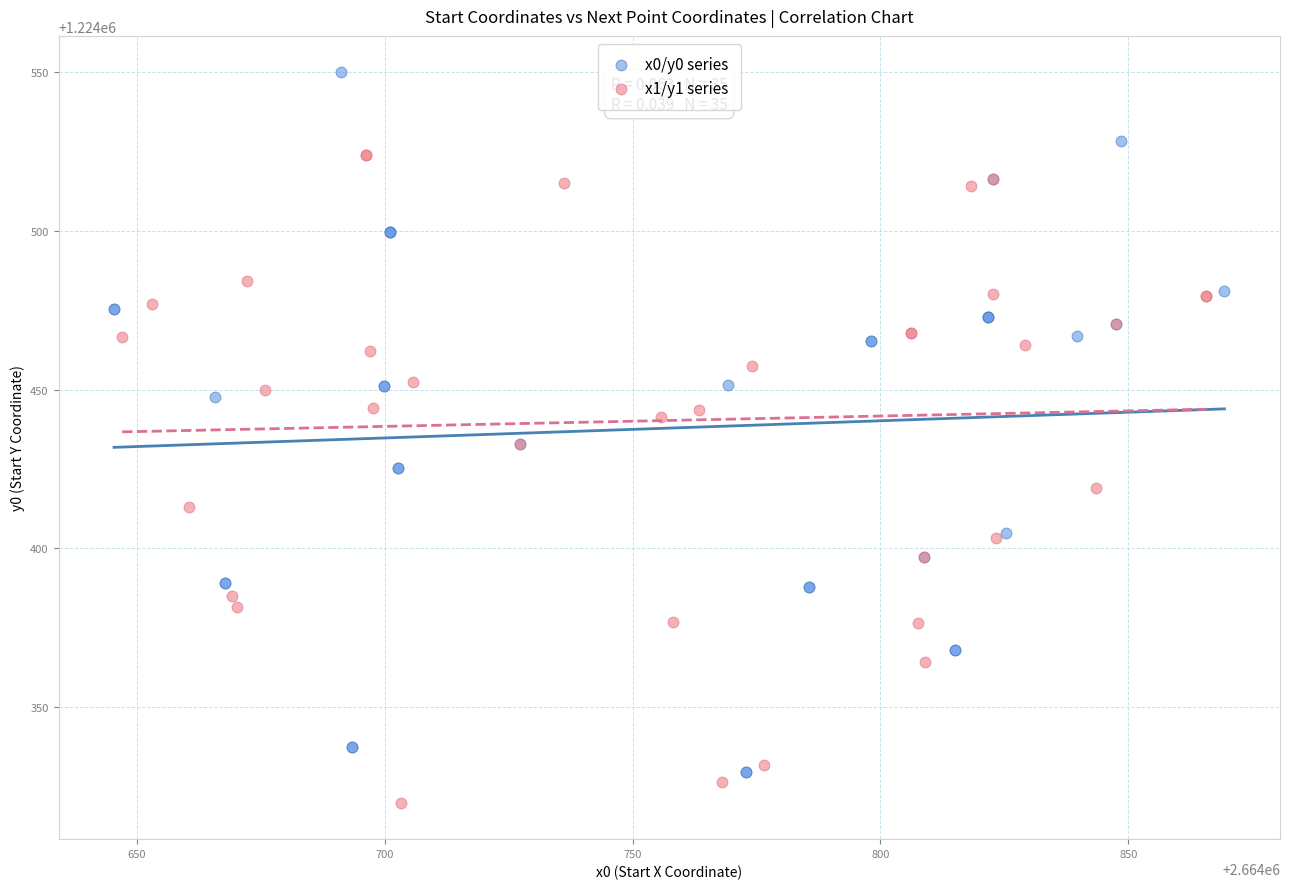

Which series has the largest Y range (max minus min)?

x0/y0 series